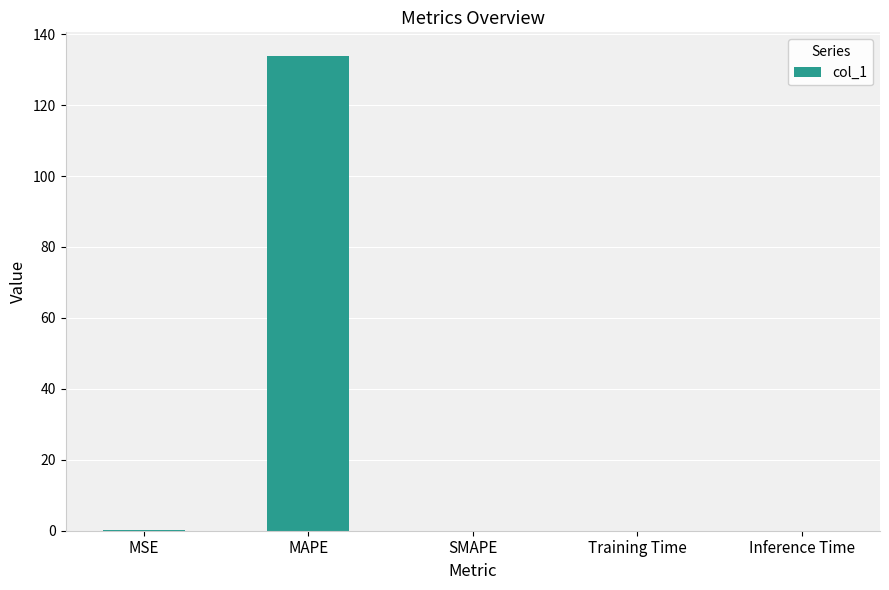

What is the maximum value shown in the chart?

133.8